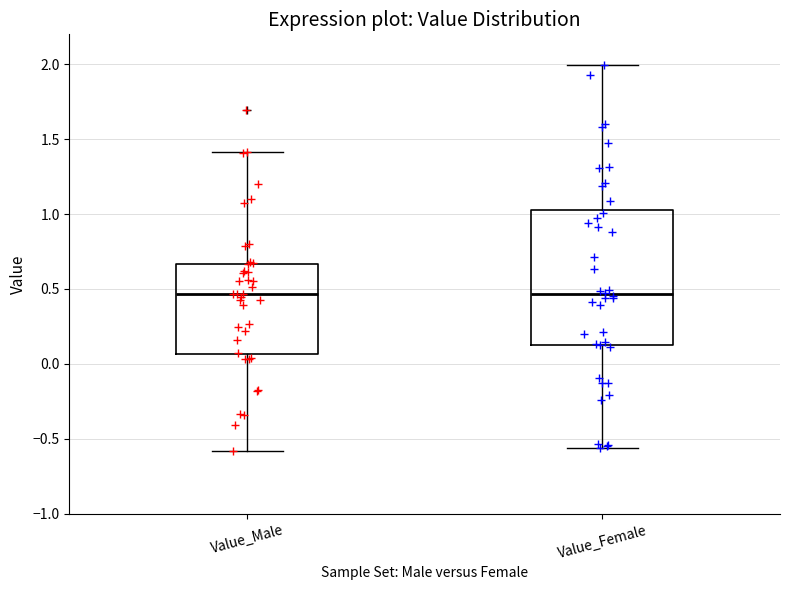

Reading left to right, read every box against the y-axis: the position of its median line, the range the box covers, and the ends of its whiskers. The values are not printed on the chart, so give them approximately, as read against the axis.

Value_Male: median 0.45, box 0.05 to 0.65, whiskers -0.60 to 1.40
Value_Female: median 0.45, box 0.10 to 1.05, whiskers -0.55 to 2.00